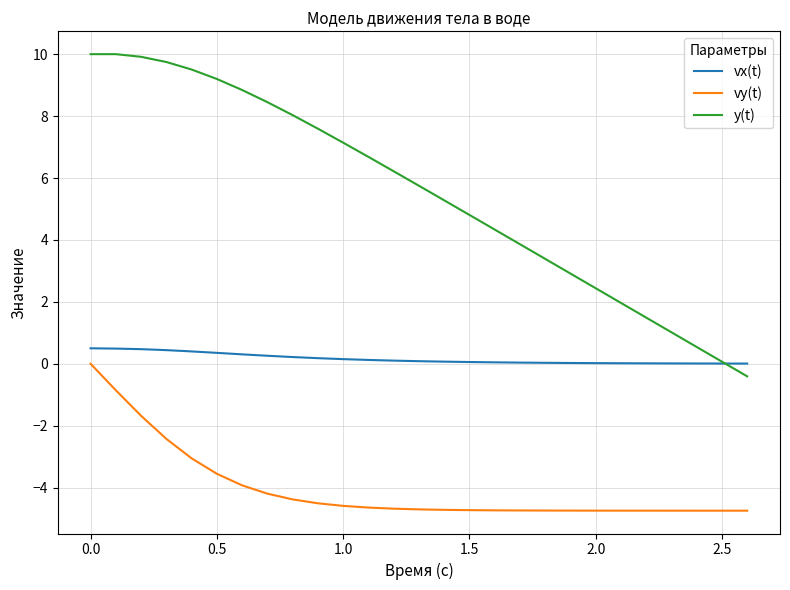

Which series has the largest range (max minus min)?

y(t)